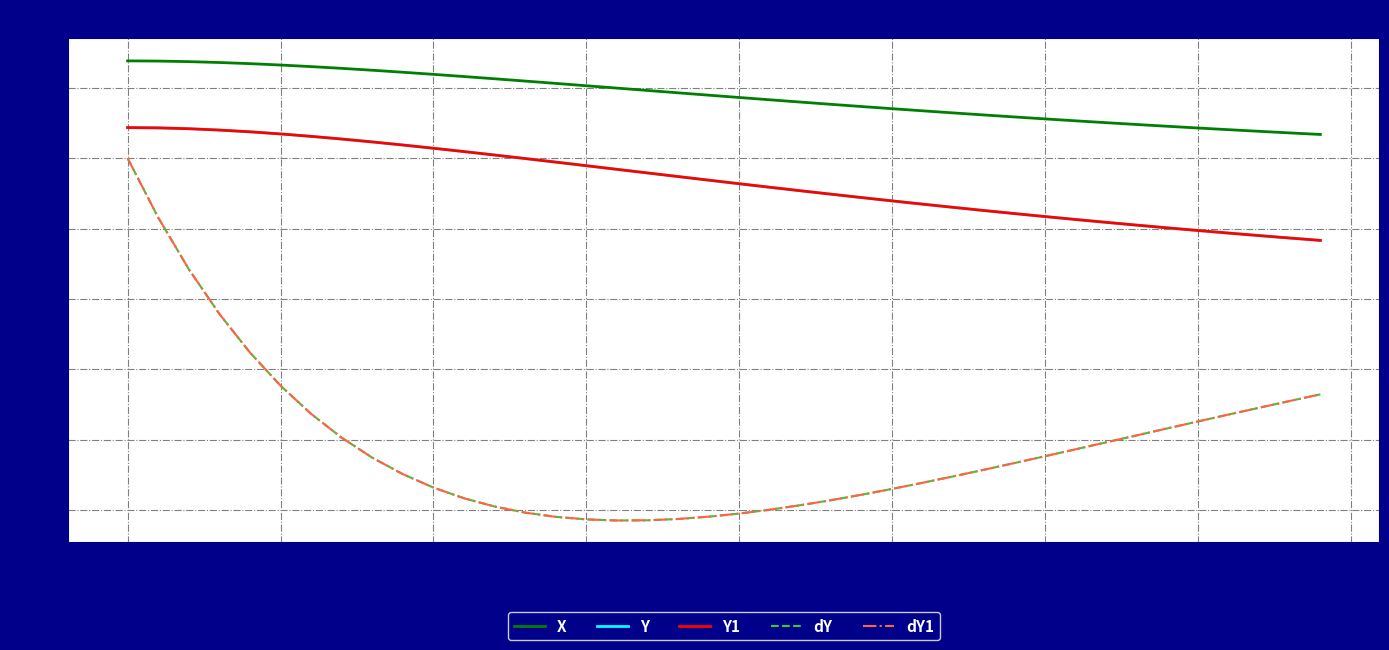

Is this an area chart (filled region under the line)?

No